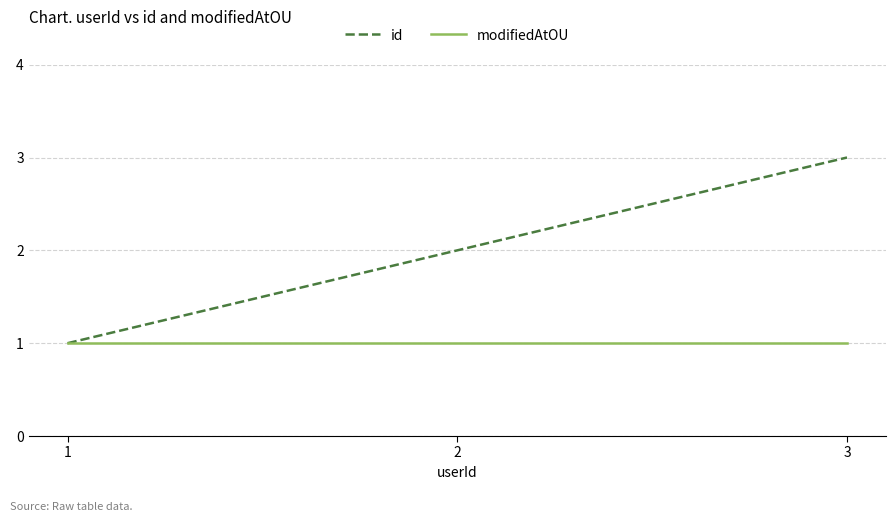

Reading left to right, list all the values displayed in this chart.

id: 1	2	3
modifiedAtOU: 1	1	1